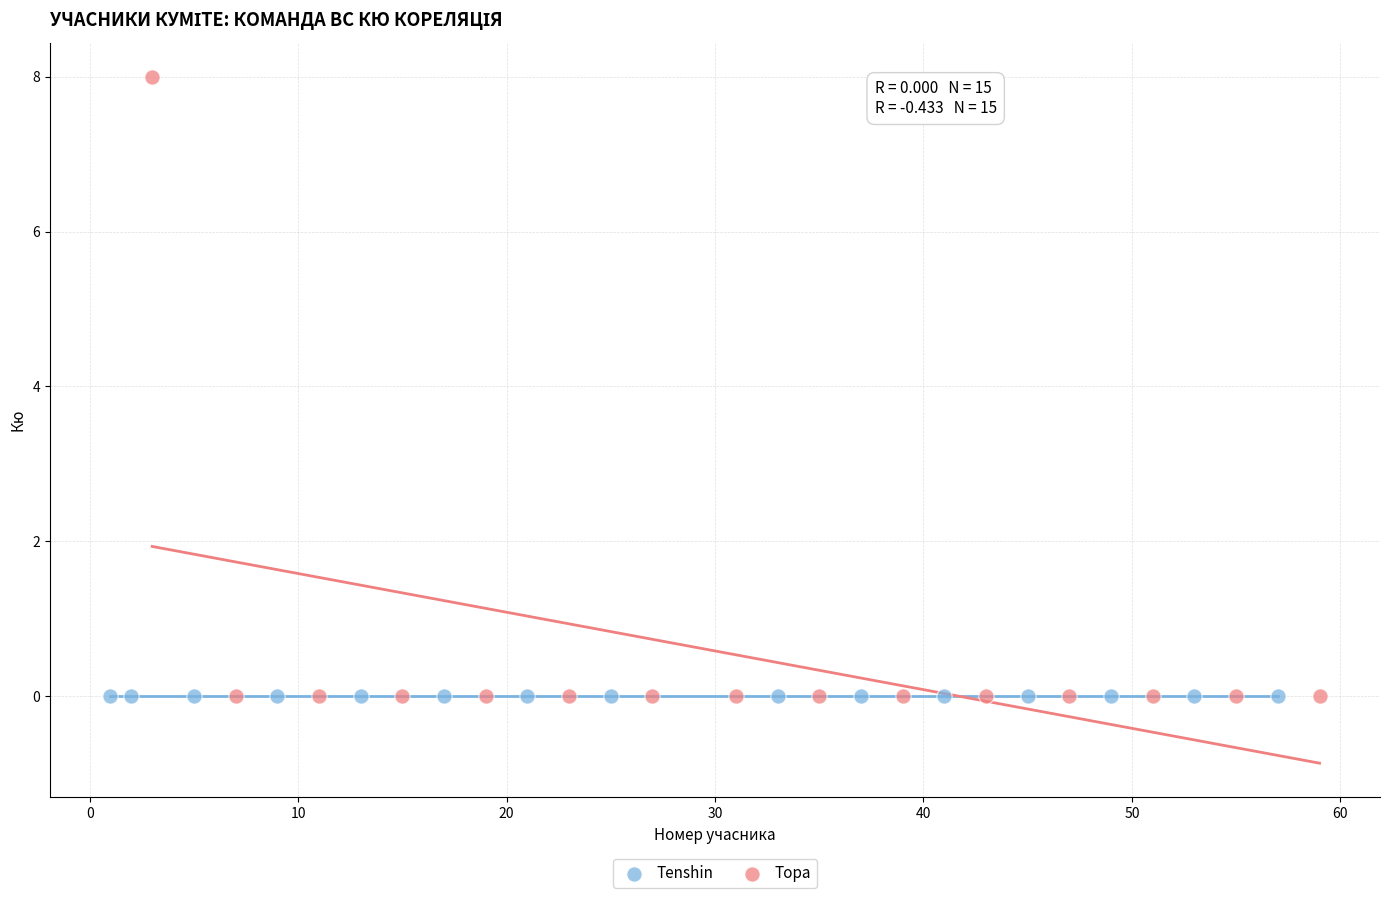

Which series contains the highest Y value?

Тора